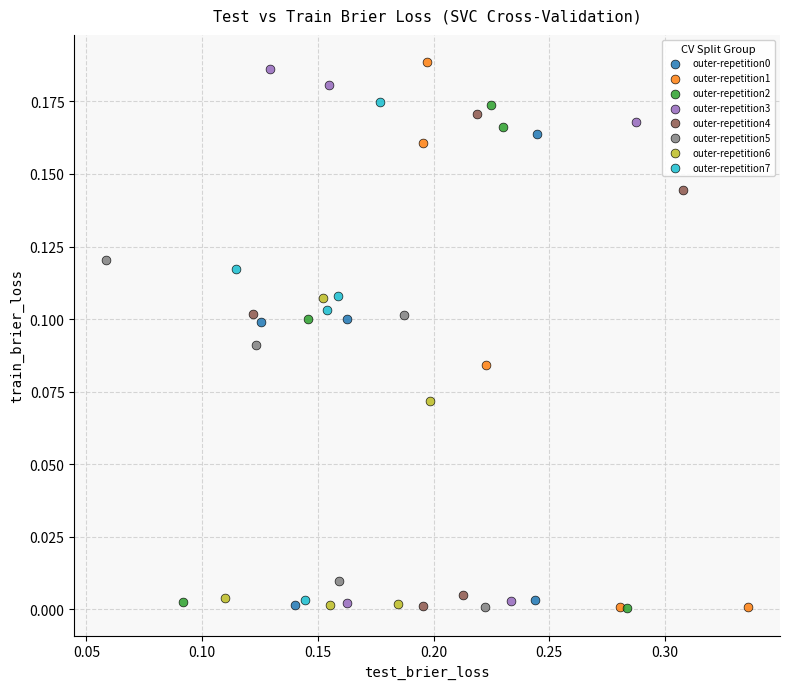

Which series has the largest Y range (max minus min)?

outer-repetition1